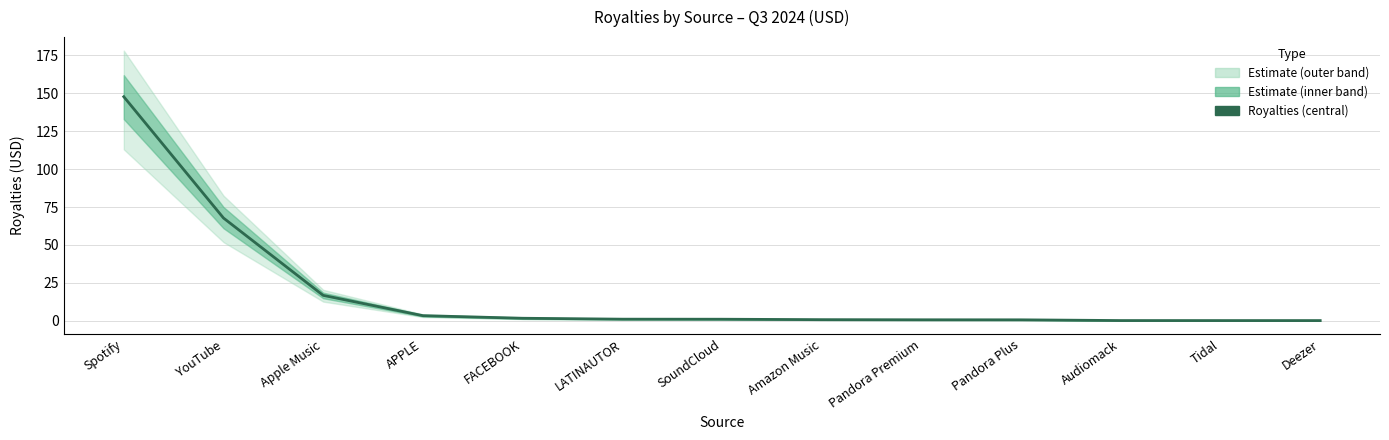

At which category does the chart reach its minimum across all series?

Deezer